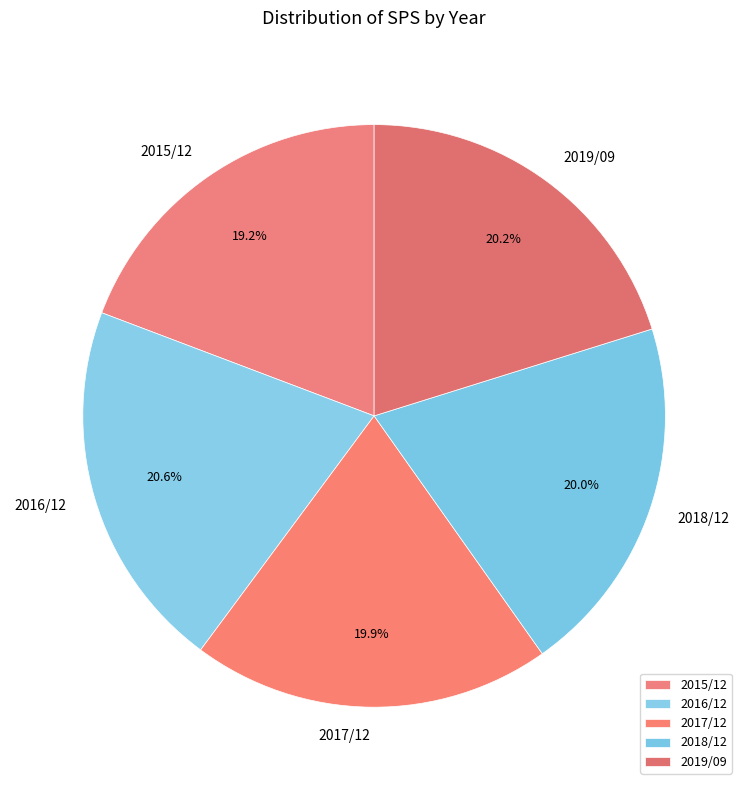

Which has a higher value, 2016/12 or 2018/12?

2016/12